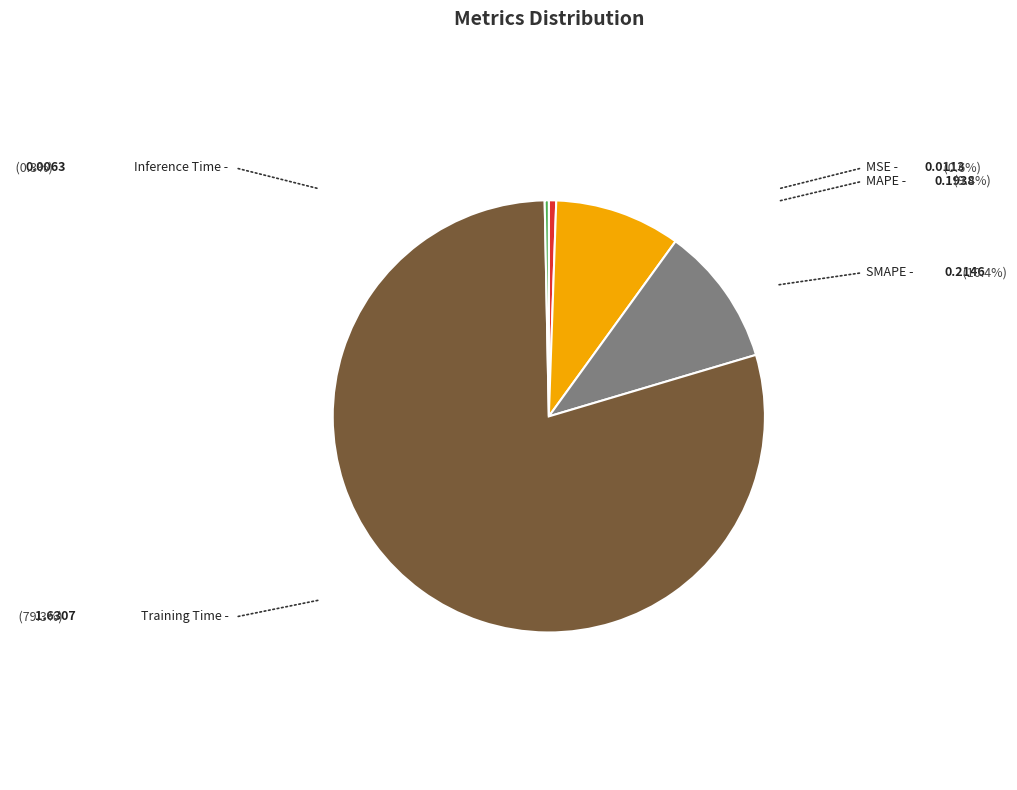

Which slice is the largest?

Training Time